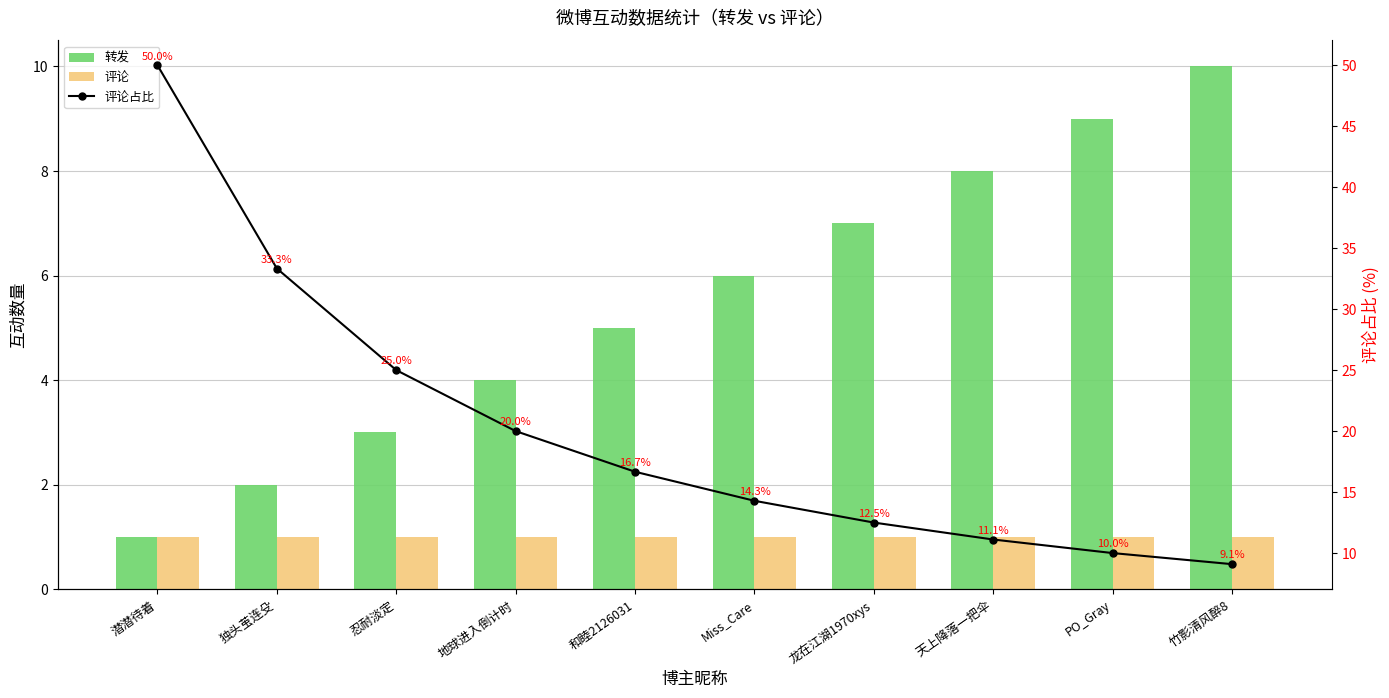

What is the lowest value of the 评论 series?

1.0